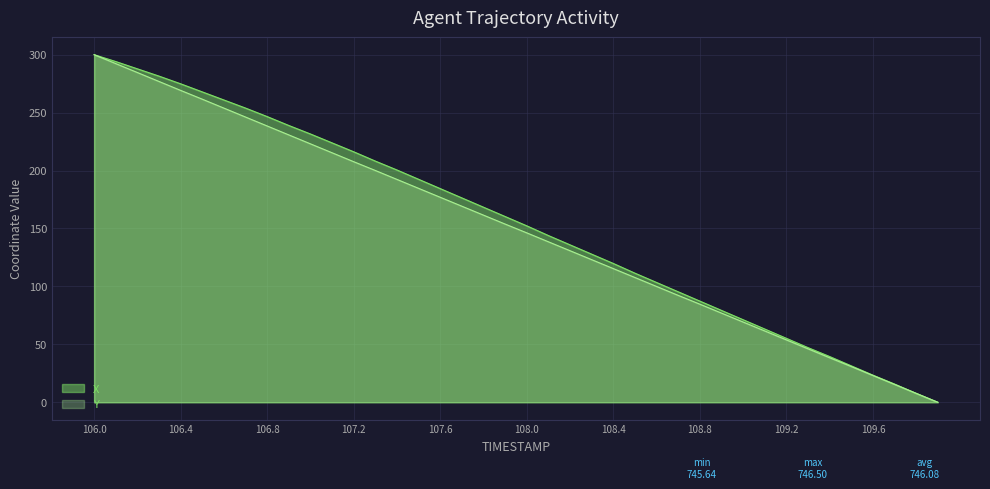

Rank the series by their average value, from lowest to highest.

Y, X